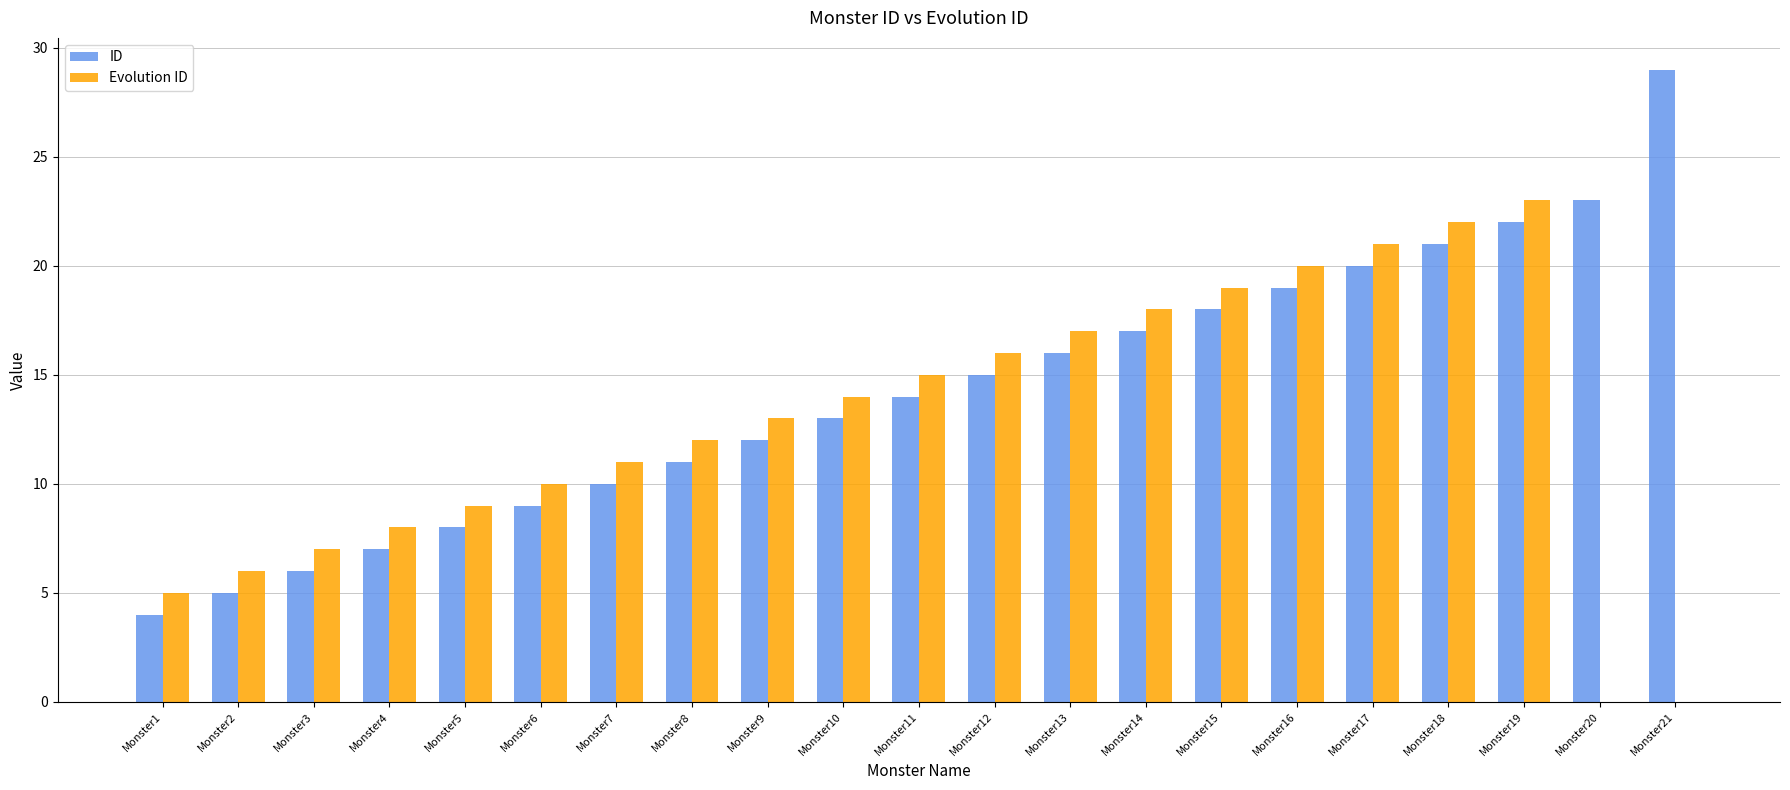

Between Monster5 and Monster20, which series saw the biggest shift?

ID